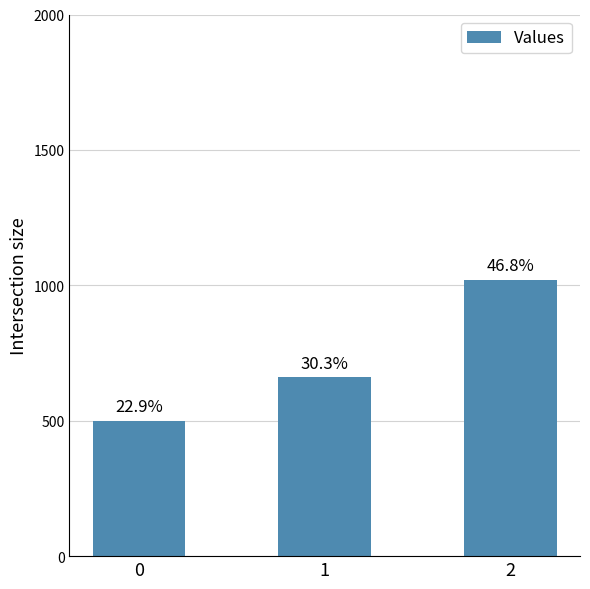

Are the bars horizontal?

No